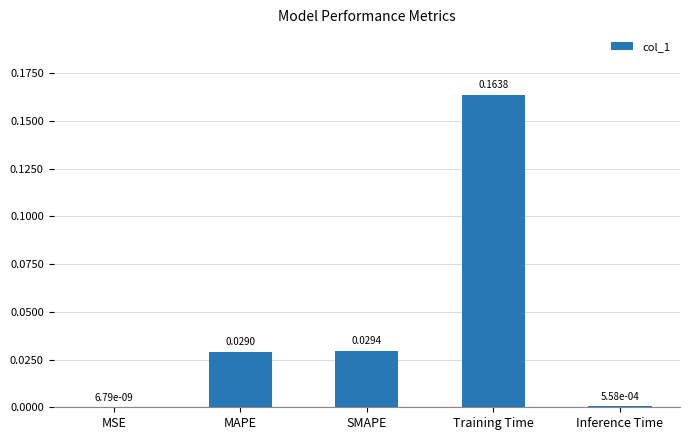

Are the bars horizontal?

No